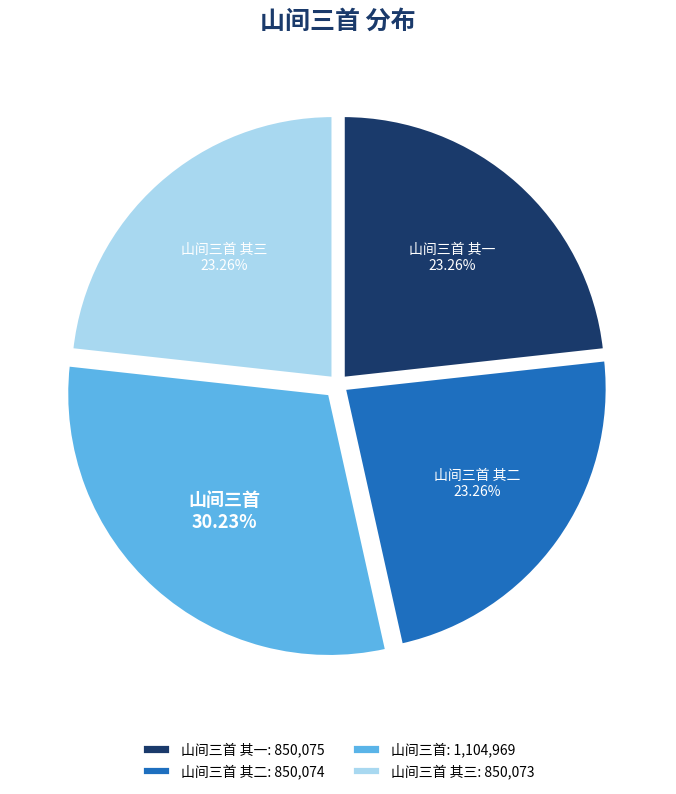

Combined, do 山间三首 其二 and 山间三首 account for over 50%?

Yes